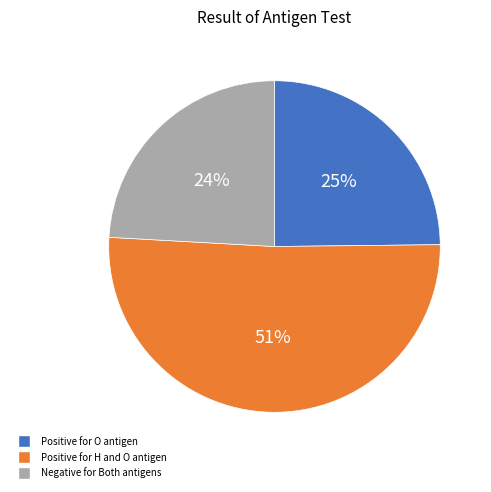

What percentage is the Positive for H and O antigen slice, to the nearest percent?

51%